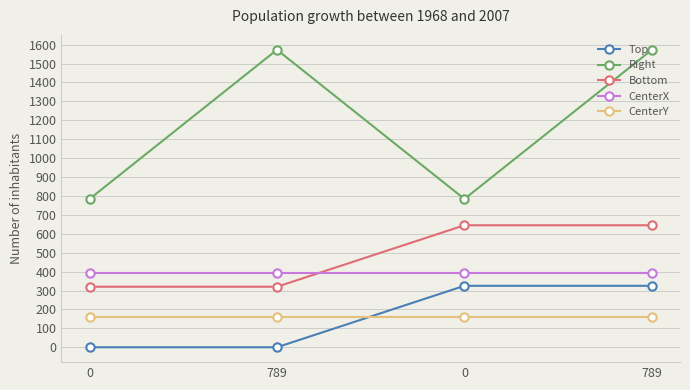

What is the difference between the second highest and minimum values in the Bottom series?

325